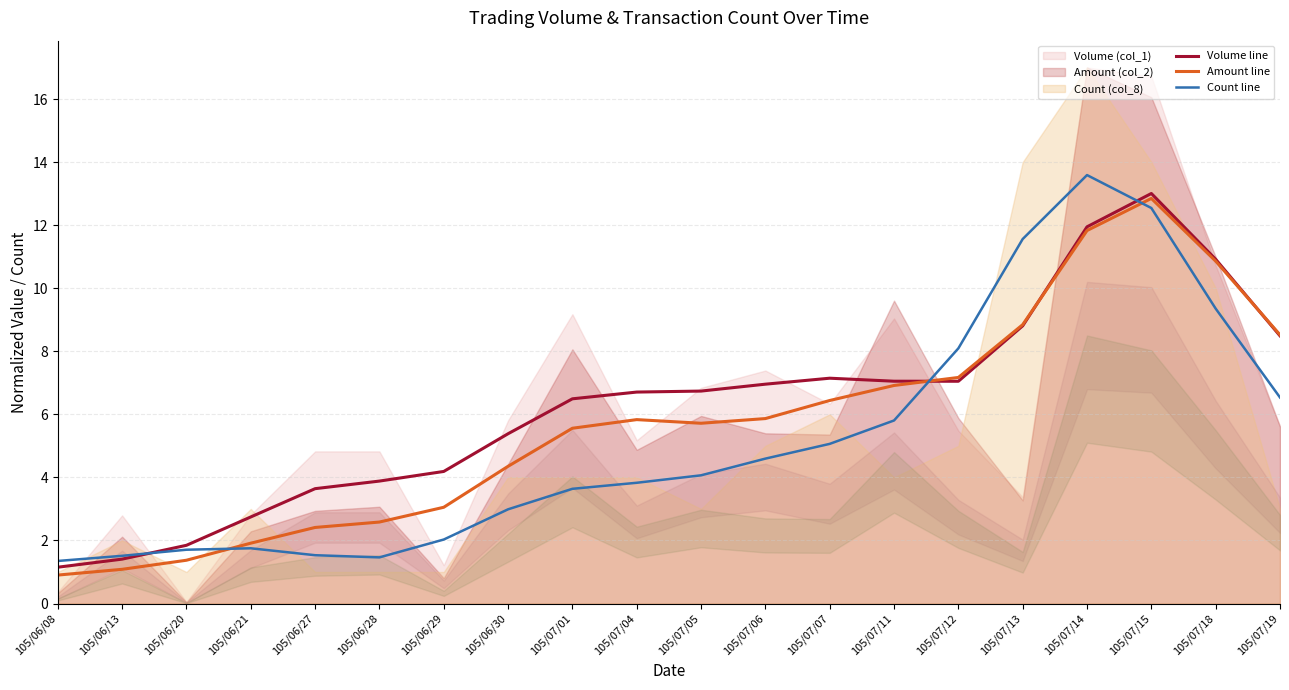

What position from the left is 105/07/05?

11